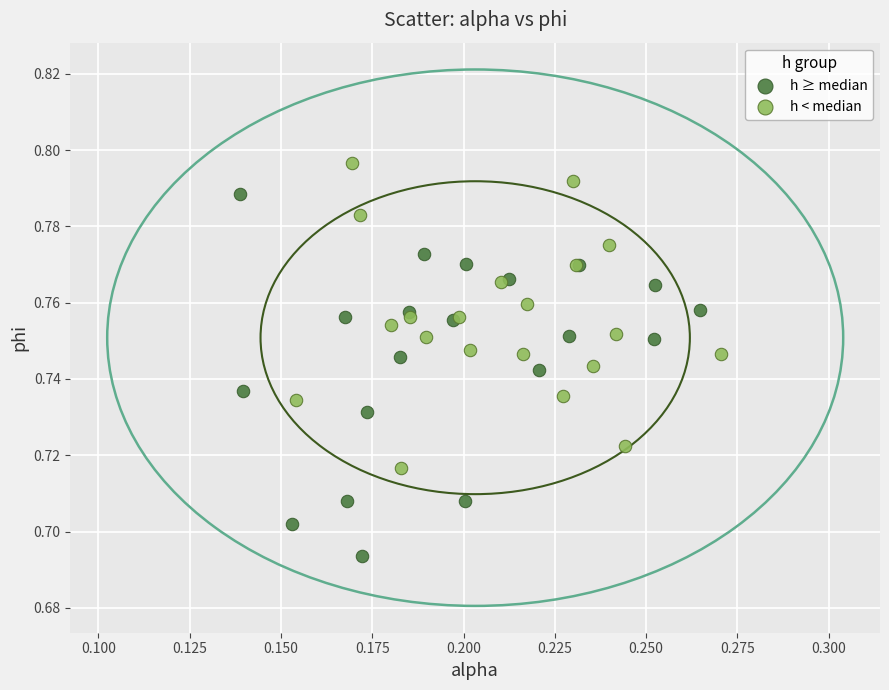

Which series has the largest Y range (max minus min)?

h ≥ median